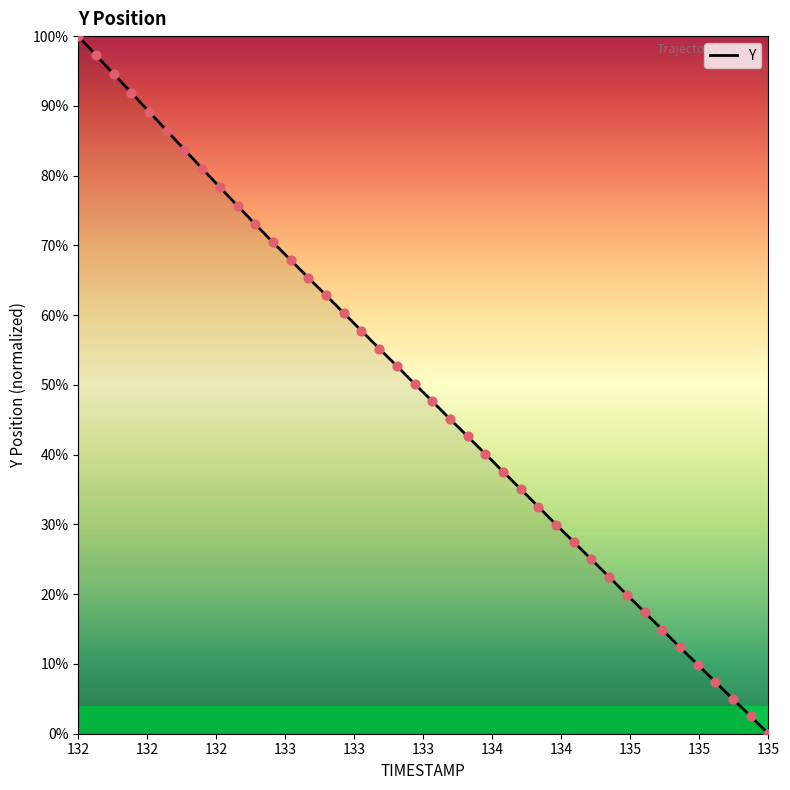

What is the greatest value displayed?

100.0